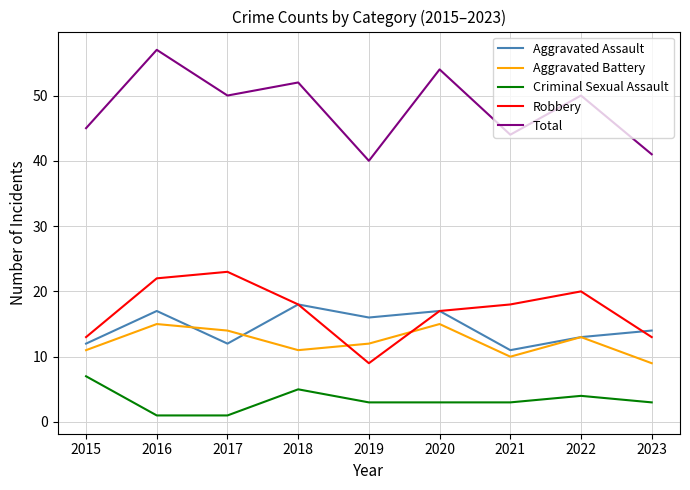

What is the average value of the Aggravated Battery series?

12